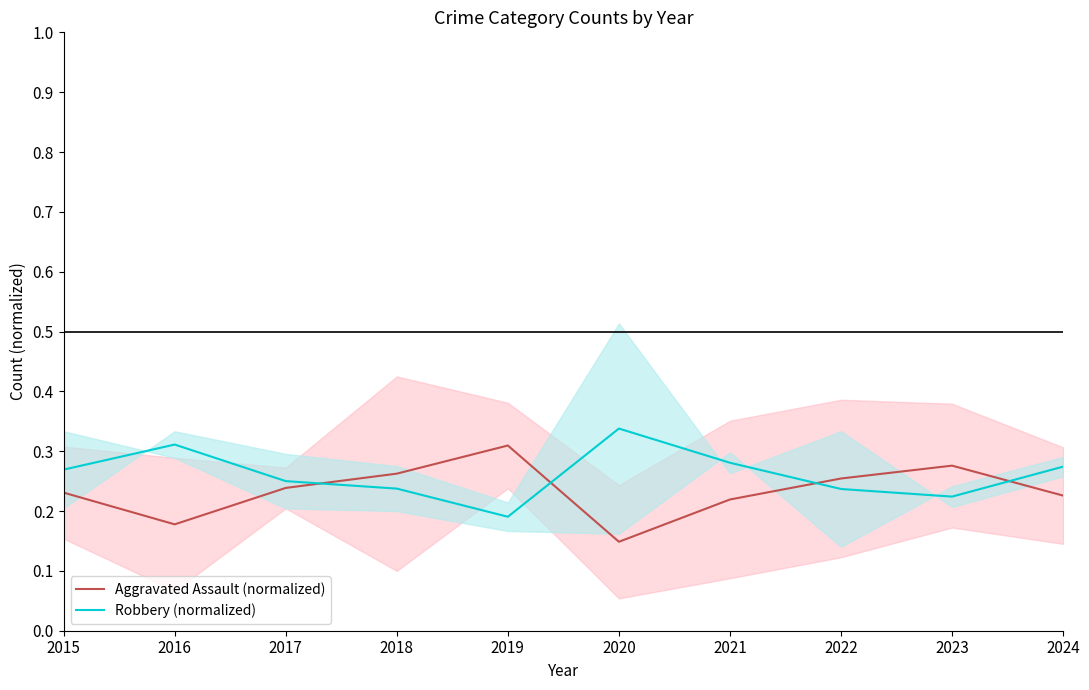

Where is Robbery (normalized) nearest to the value 0?

2019